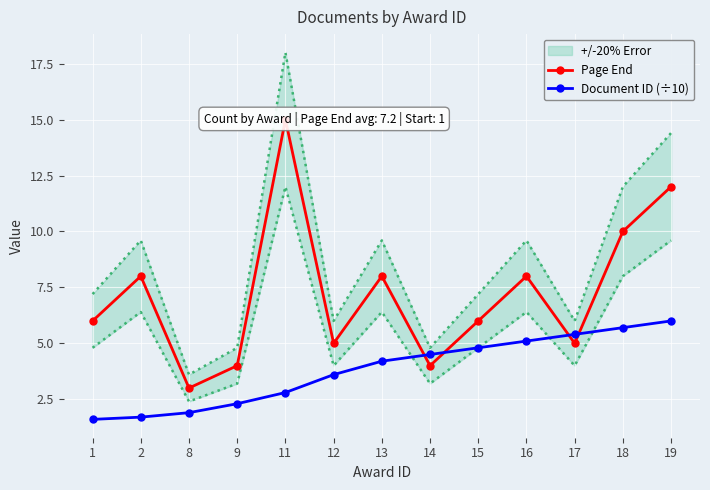

What are all the series names shown in the legend?

Page End, Document ID (÷10)